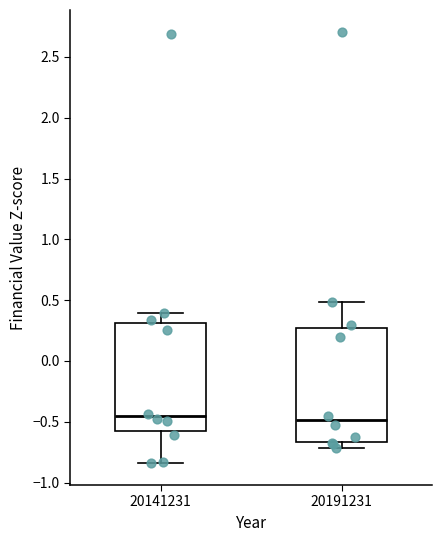

Reading left to right, read every box against the y-axis: the position of its median line, the range the box covers, and the ends of its whiskers. The values are not printed on the chart, so give them approximately, as read against the axis.

20141231: median -0.45, box -0.60 to 0.30, whiskers -0.85 to 0.40
20191231: median -0.50, box -0.65 to 0.25, whiskers -0.70 to 0.50